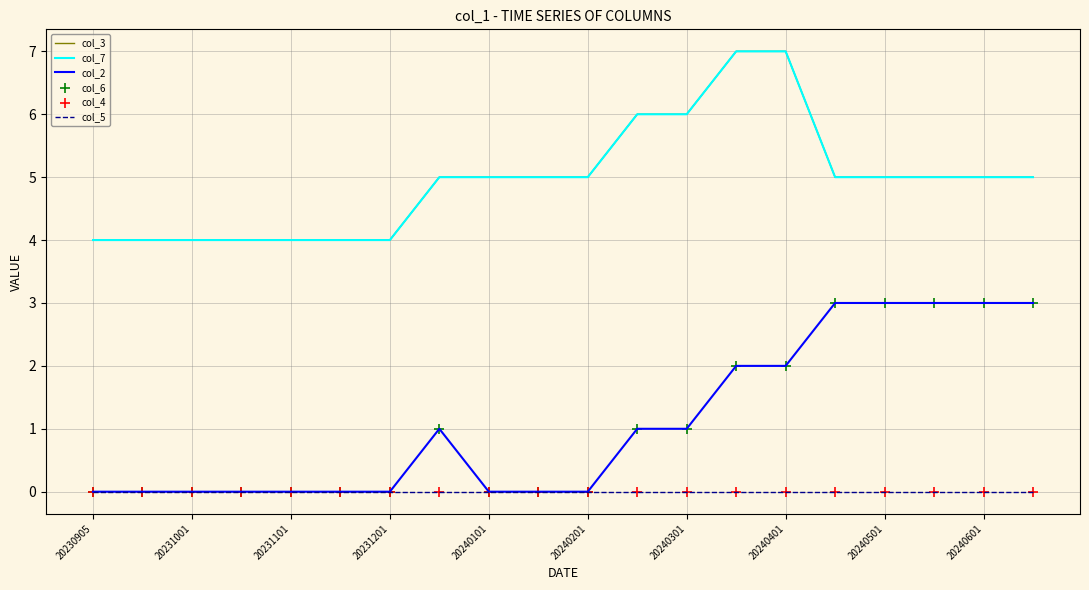

At which category is the sum across all series the highest?

13